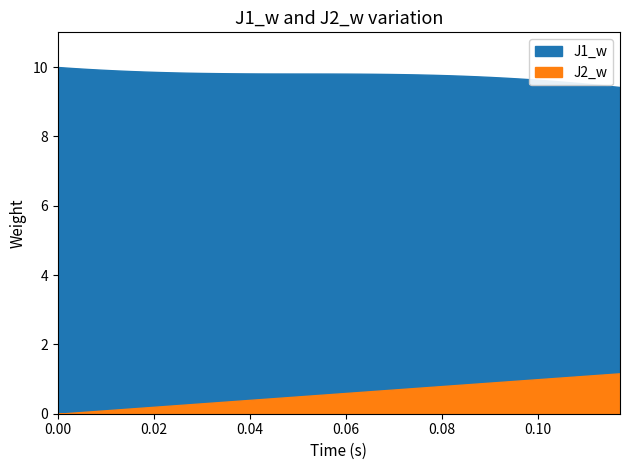

List the series in order of their overall mean, highest first.

J1_w, J2_w